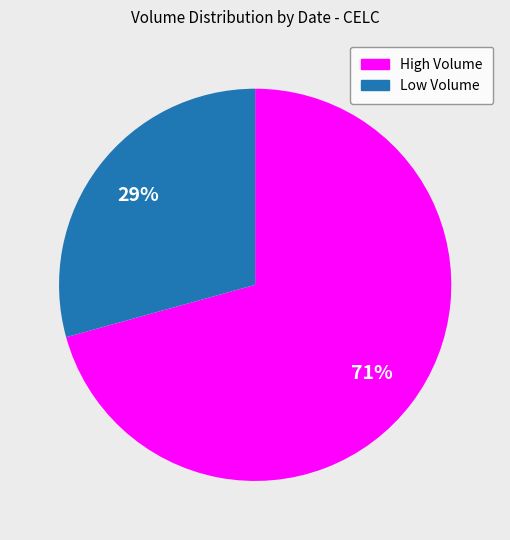

To the nearest percent, what is the average slice percentage?

50%